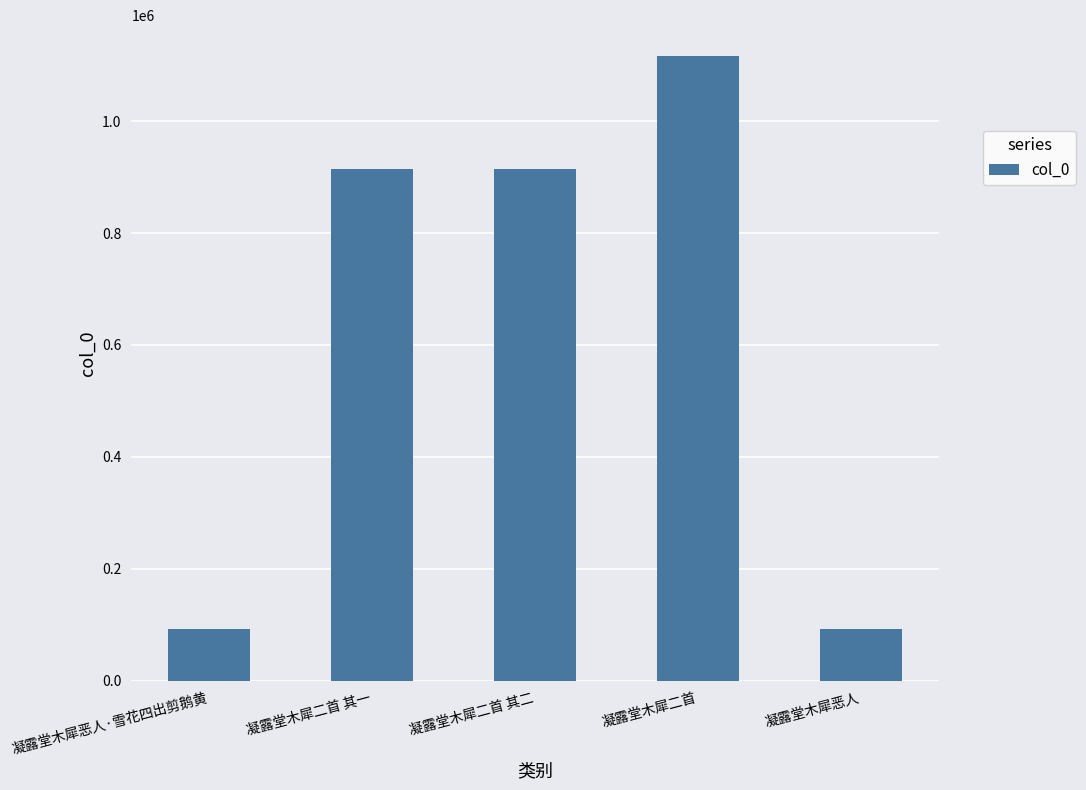

How many data points does each series have?

5